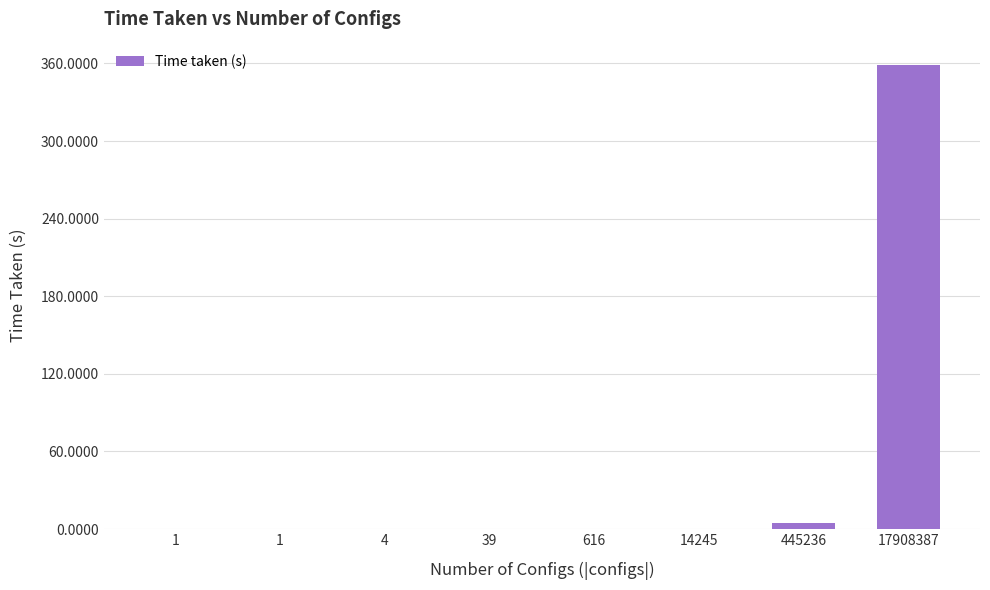

Are the bars grouped side by side (vs. stacked)?

No